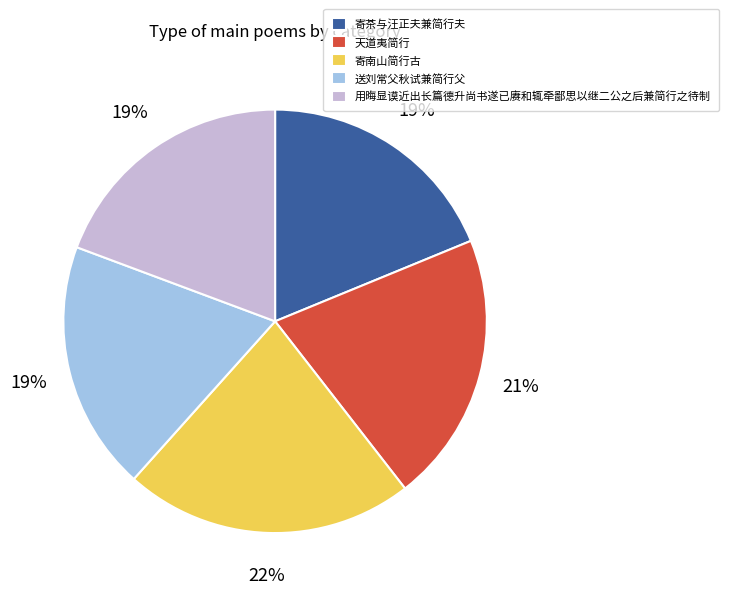

Count the number of slices in the pie.

5